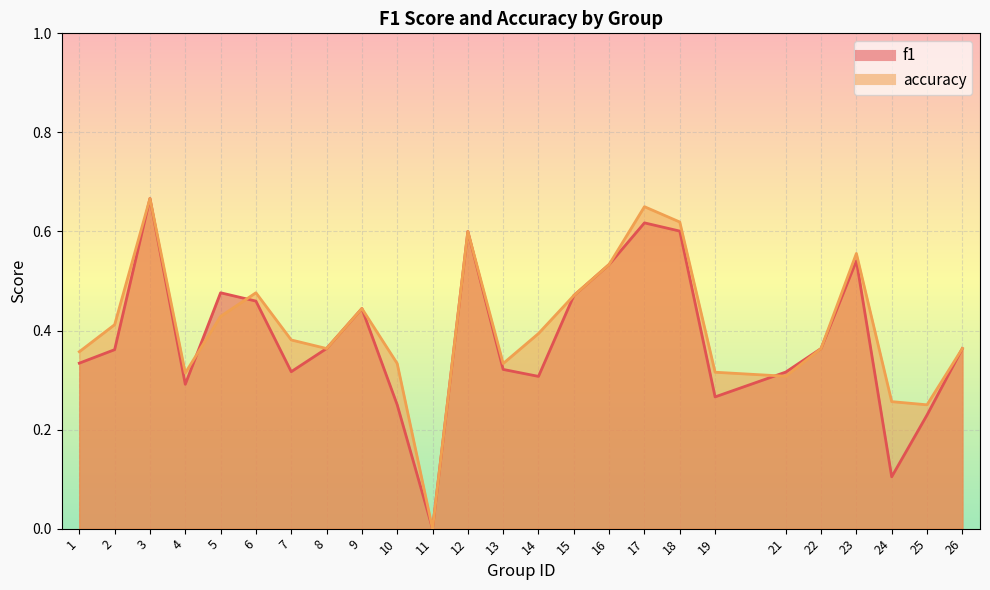

The value of f1 at 6 is 0.8. True or false?

False